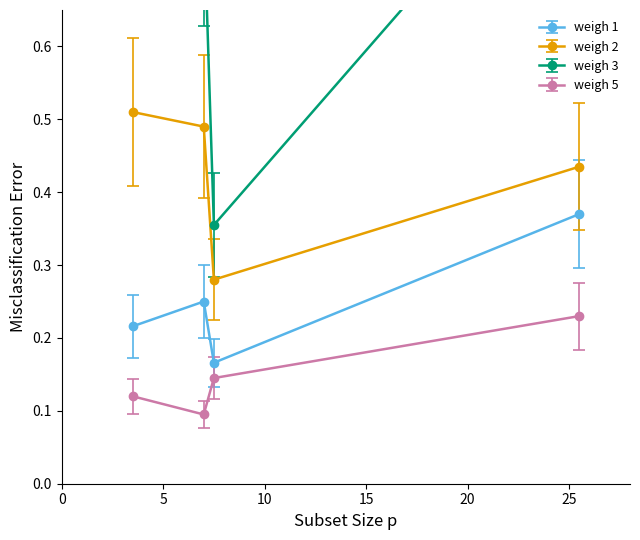

In weigh 5, how many points are lower than both neighbors (excluding endpoints)?

1